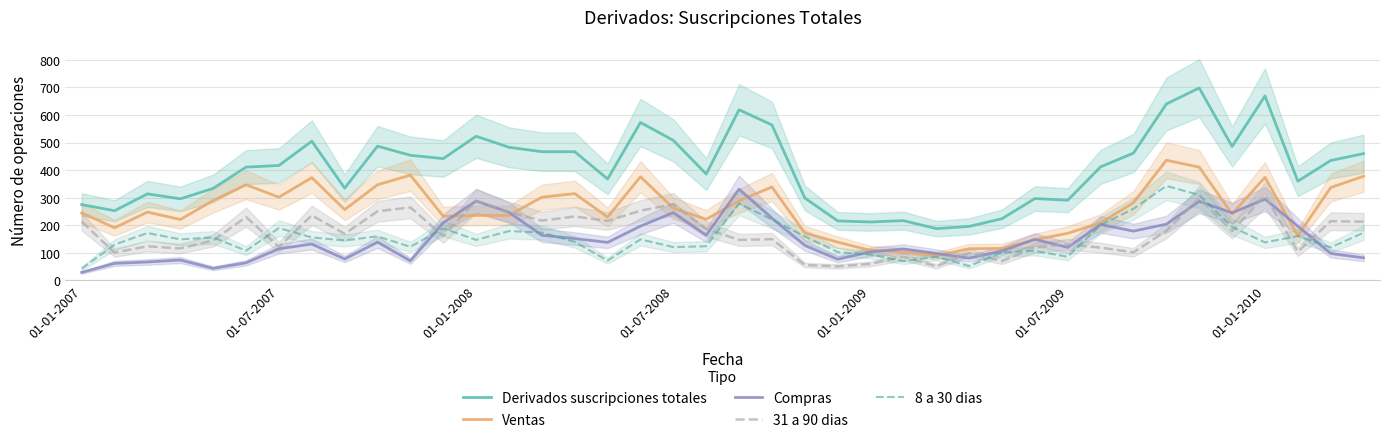

Where does the Derivados suscripciones totales series first go above 417?

7